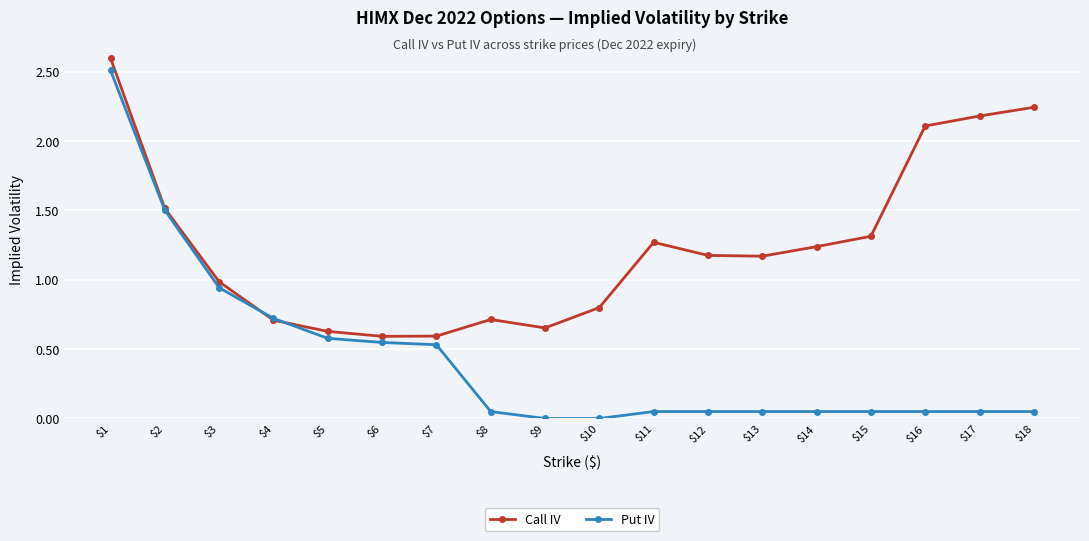

At which category is the sum across all series the highest?

$1